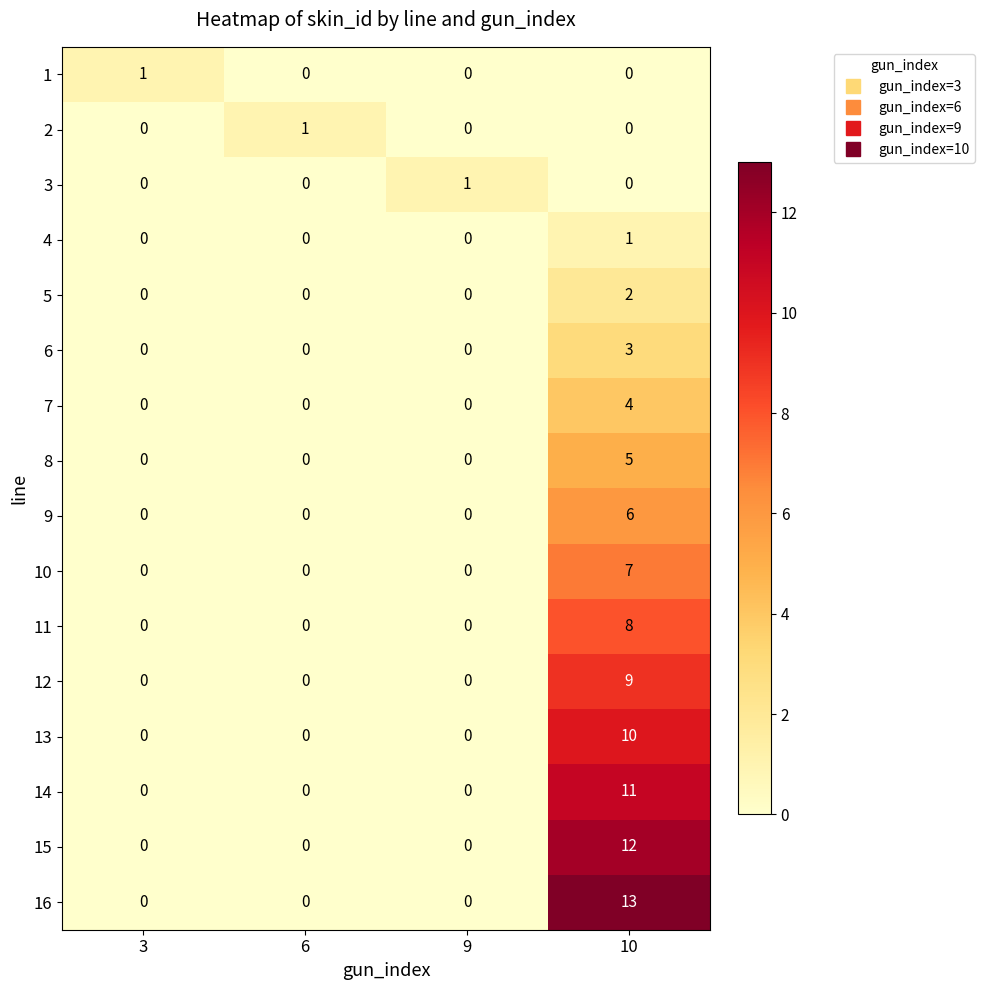

Which series changed the most between 3 and 10?

16